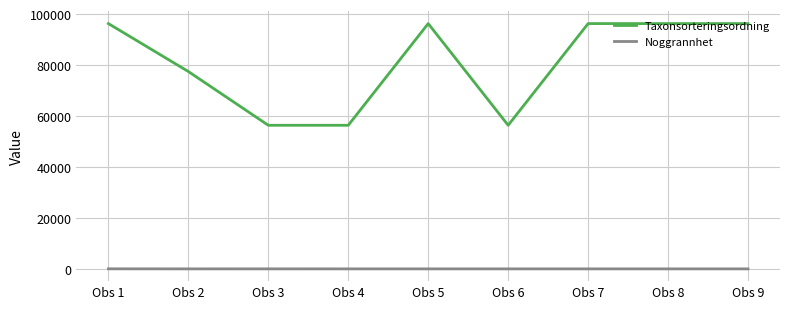

Rank the series at Obs 1 from lowest to highest value.

Noggrannhet, Taxonsorteringsordning